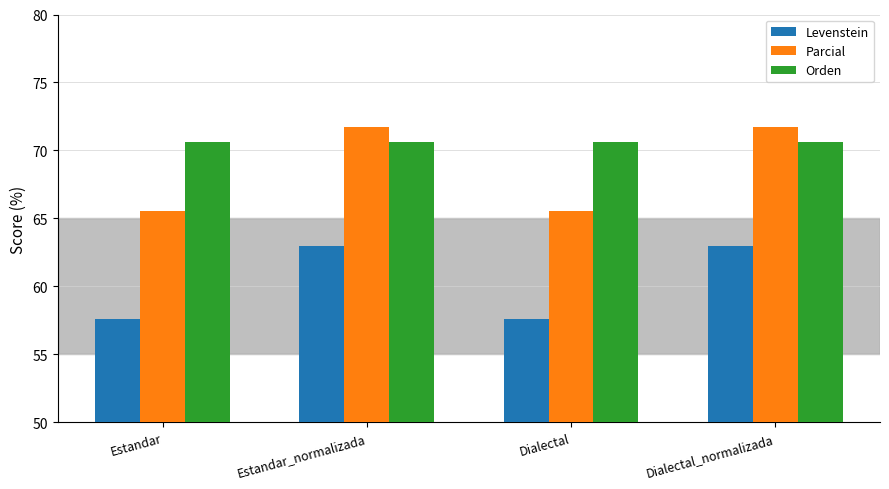

What is the label of the 1st bar from the right?

Dialectal_normalizada